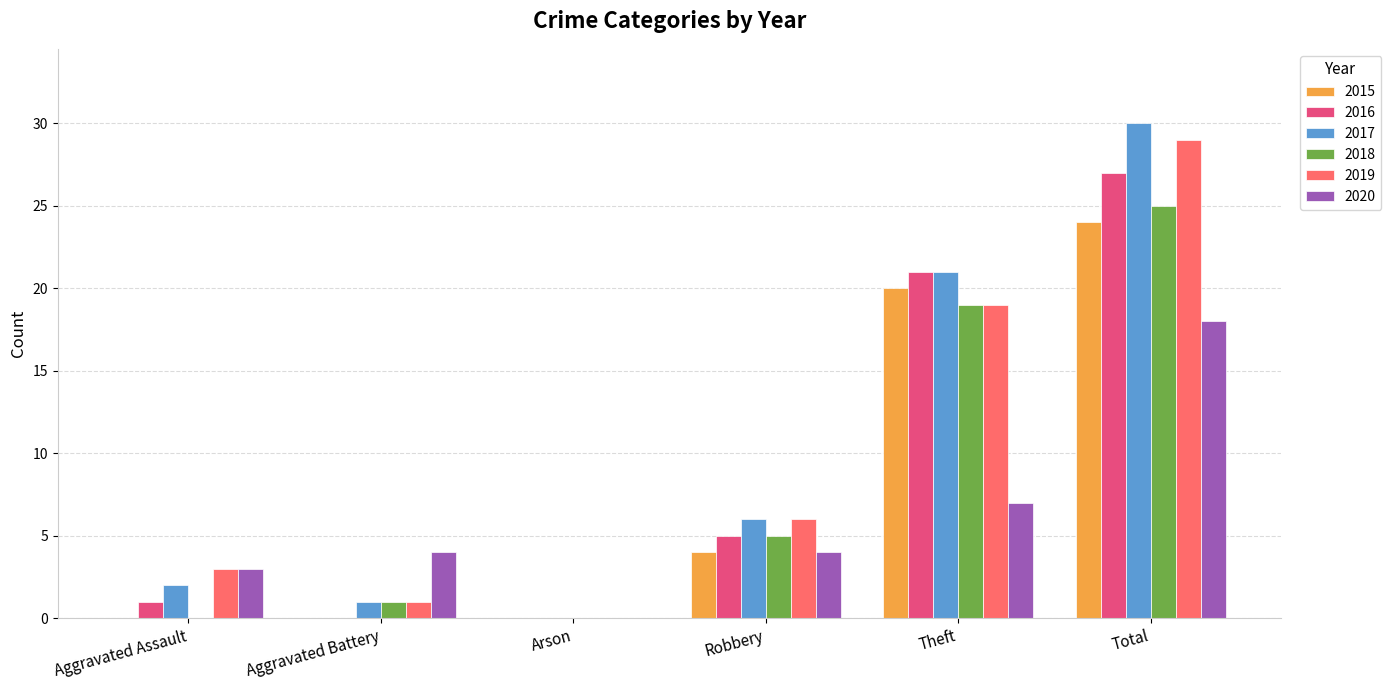

What is the maximum value shown in the chart?

30